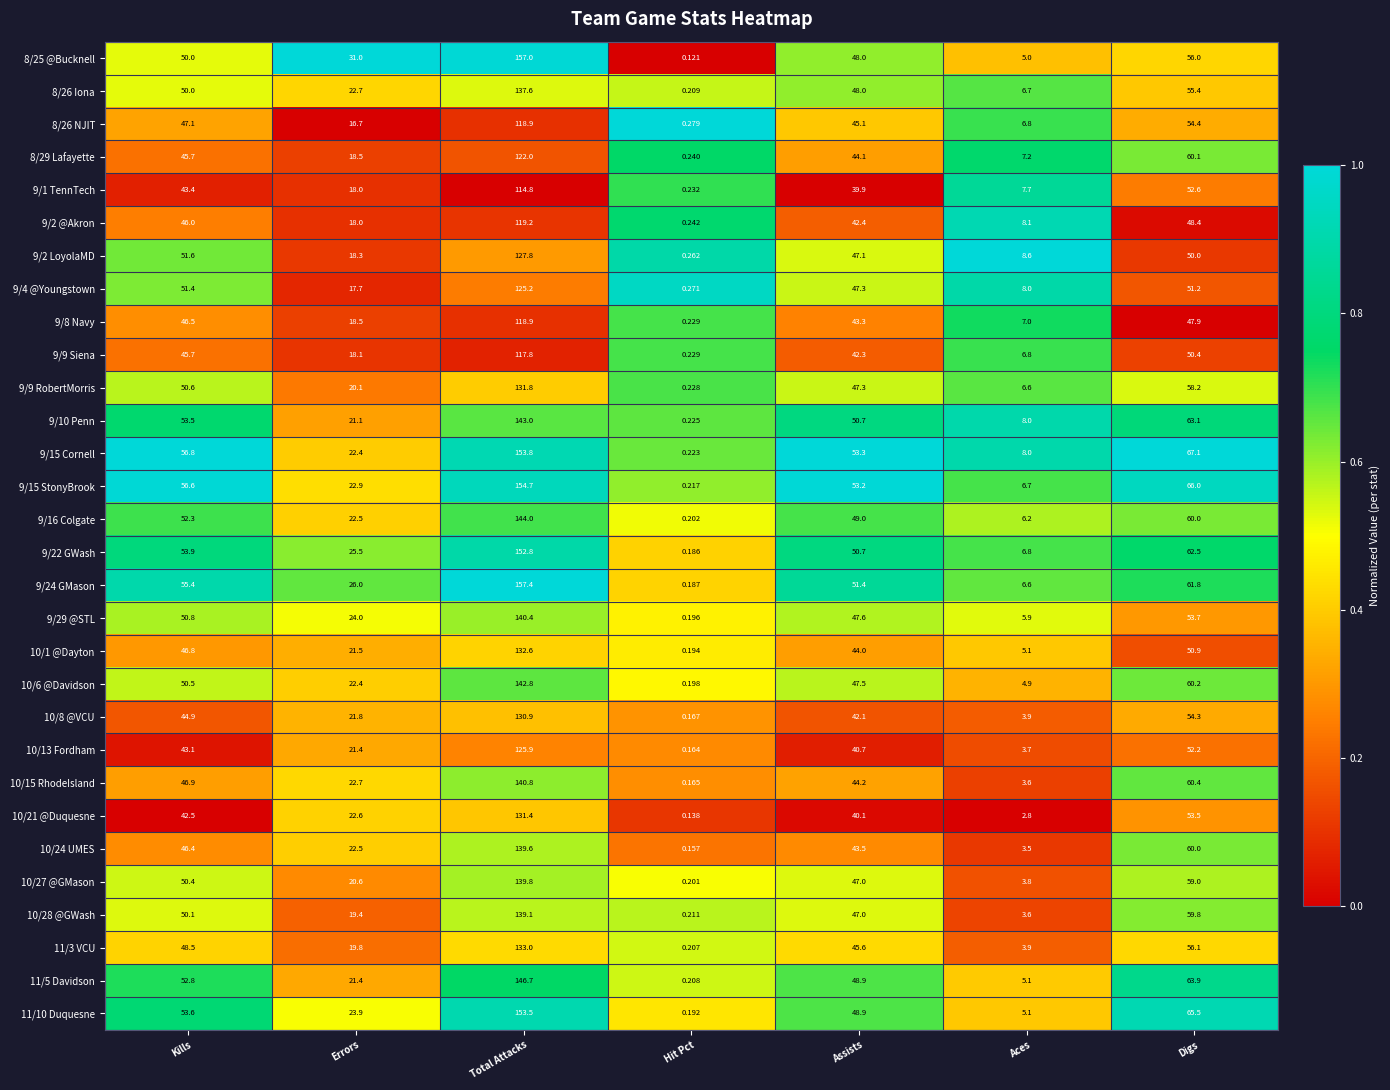

Rank the categories by 9/10 Penn value from lowest to highest.

Hit Pct, Aces, Errors, Assists, Kills, Digs, Total Attacks